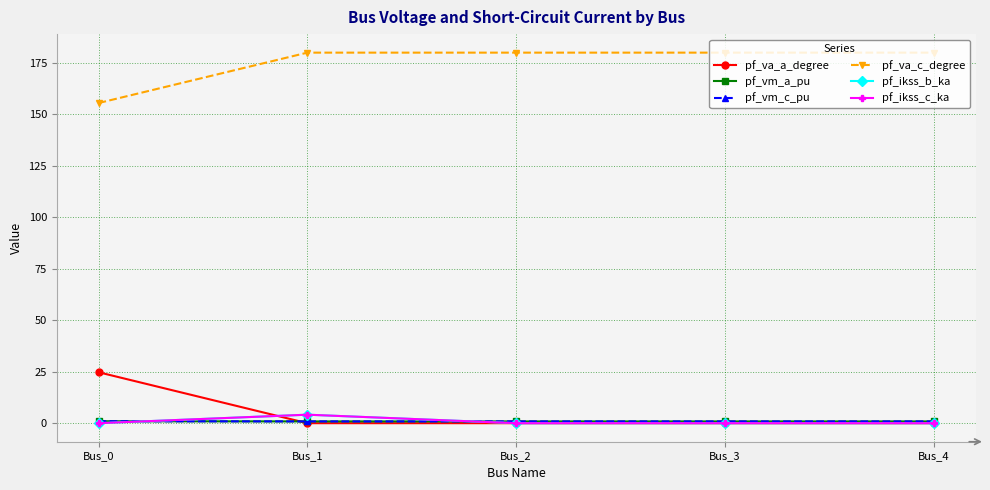

What is the lowest value of the pf_va_c_degree series?

155.5